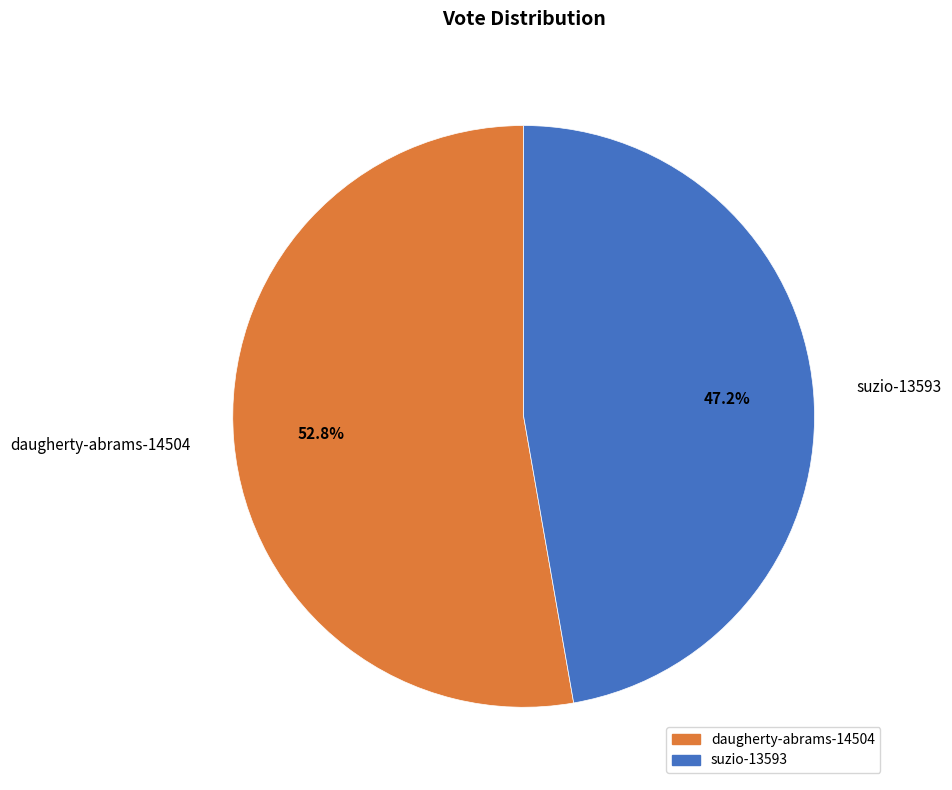

What percentage is the suzio-13593 slice, to the nearest percent?

47%